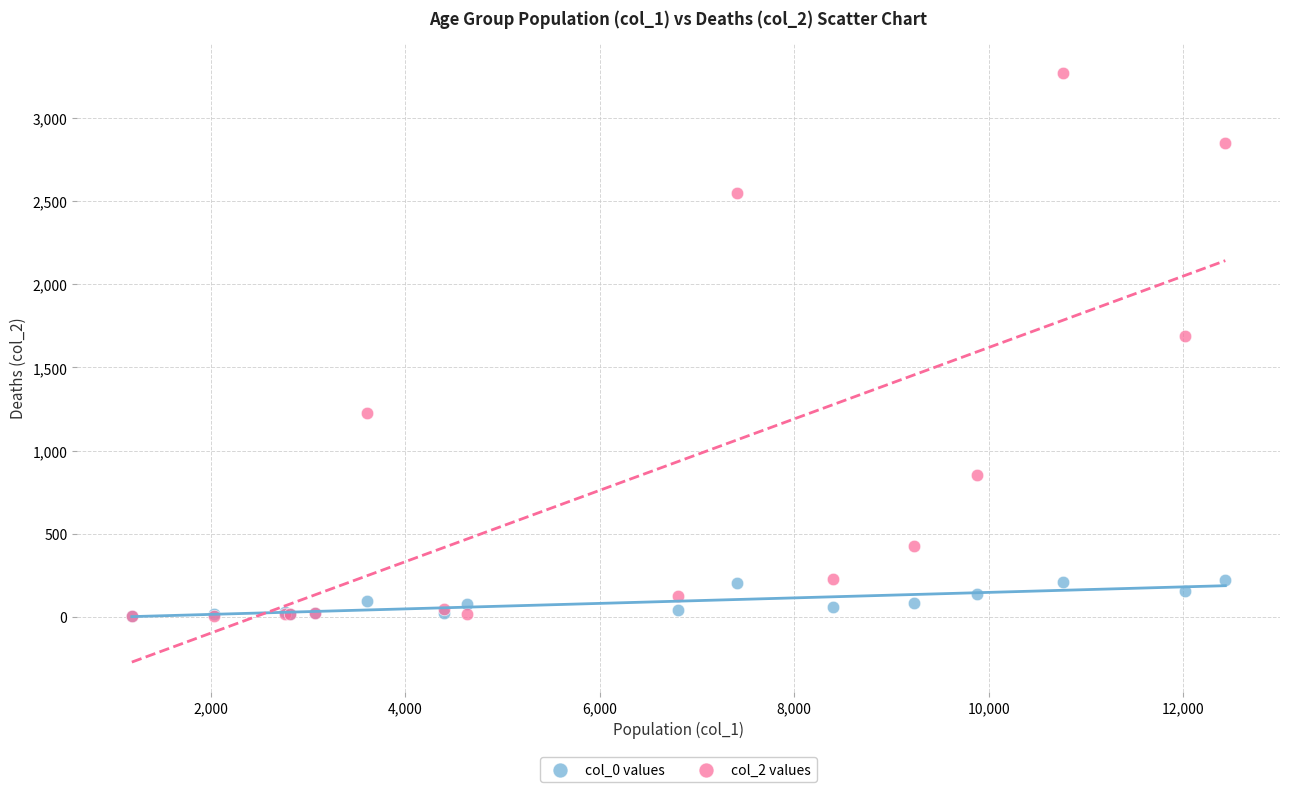

Across all series, what Y value is closest to 1638?

1690